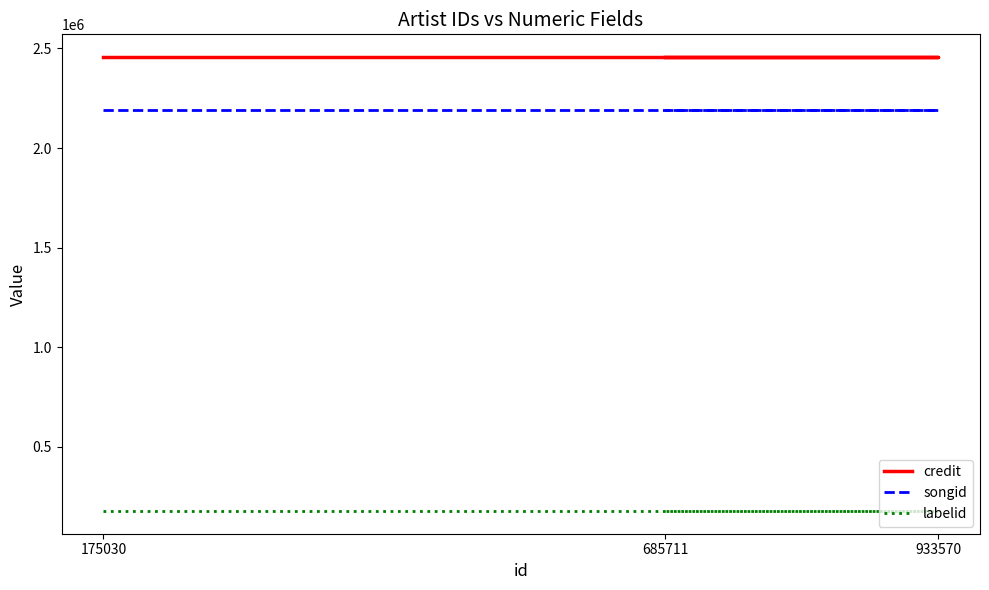

At how many categories does at least one series exceed 1128919?

3